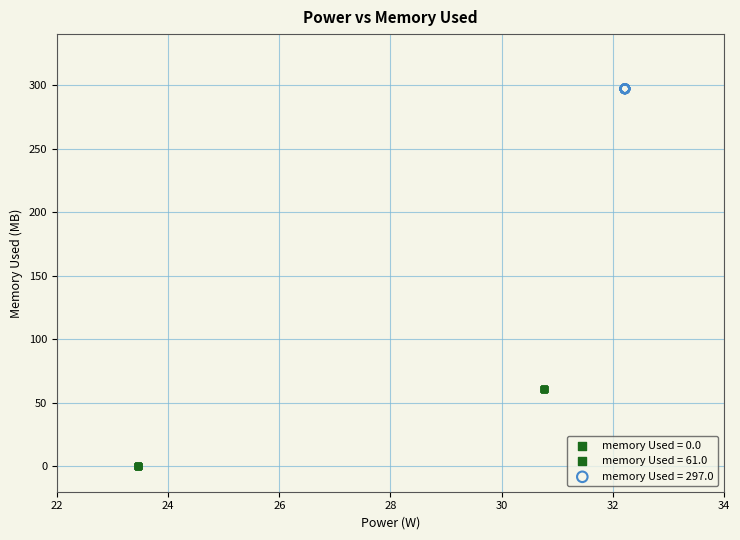

Which series reaches the maximum Y coordinate?

memory Used = 297.0